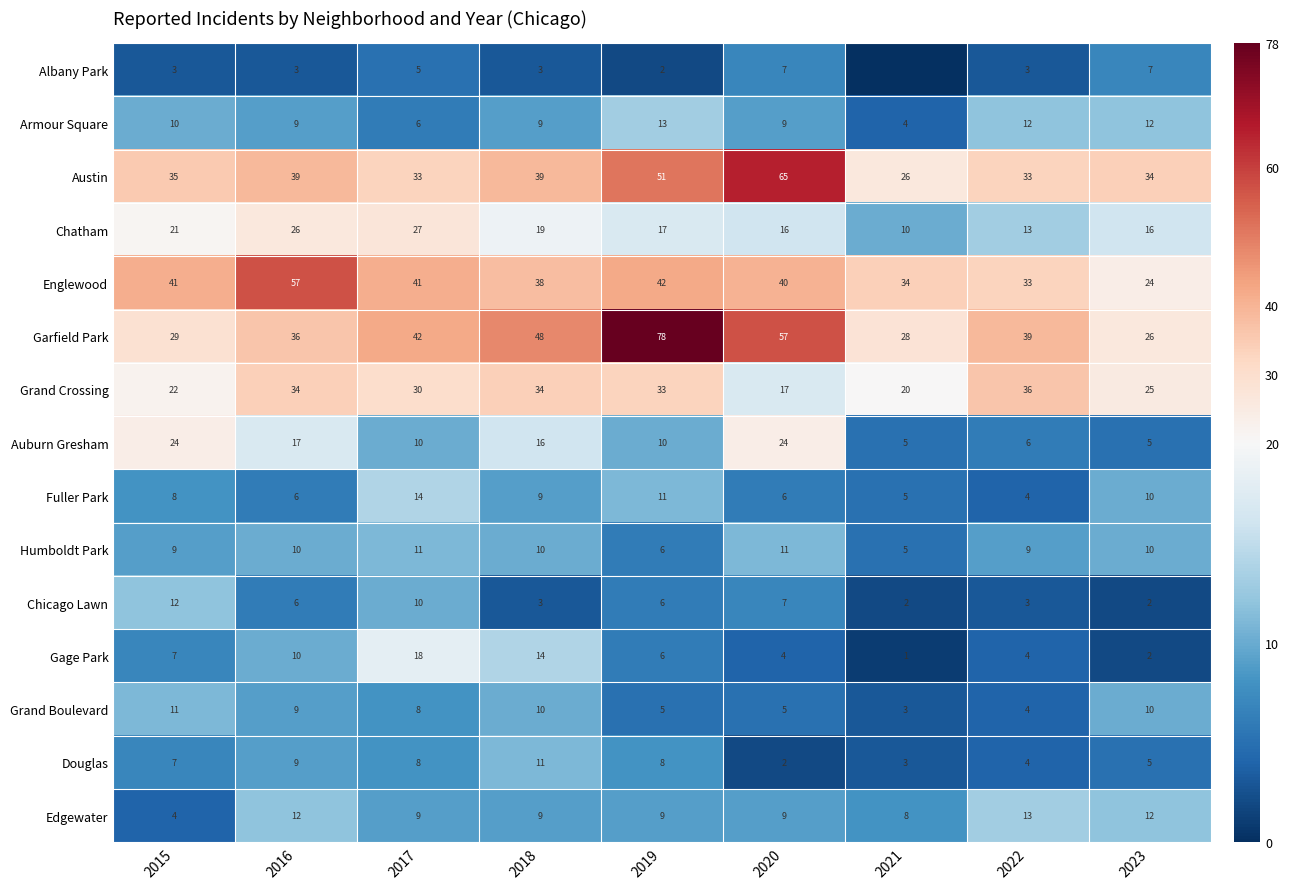

What is the sum of the Garfield Park values at 2019 and 2017?

120